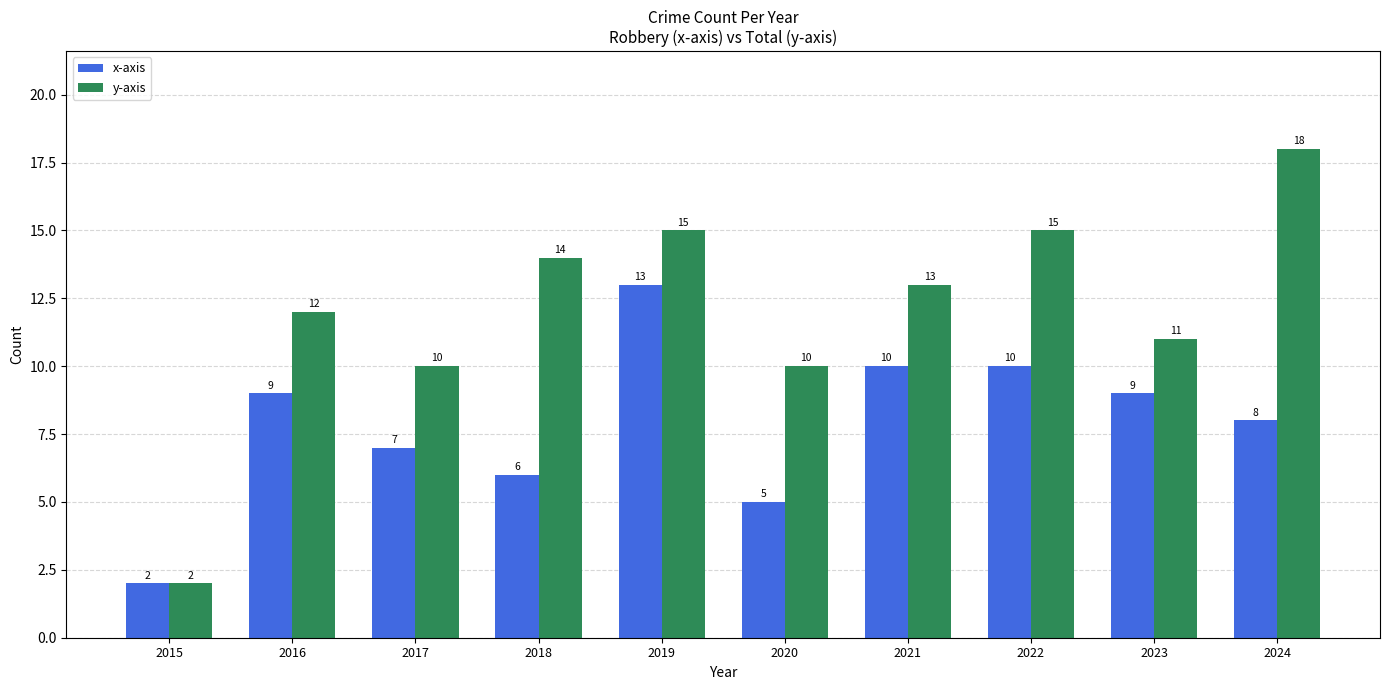

How many categories are shown in the chart?

10